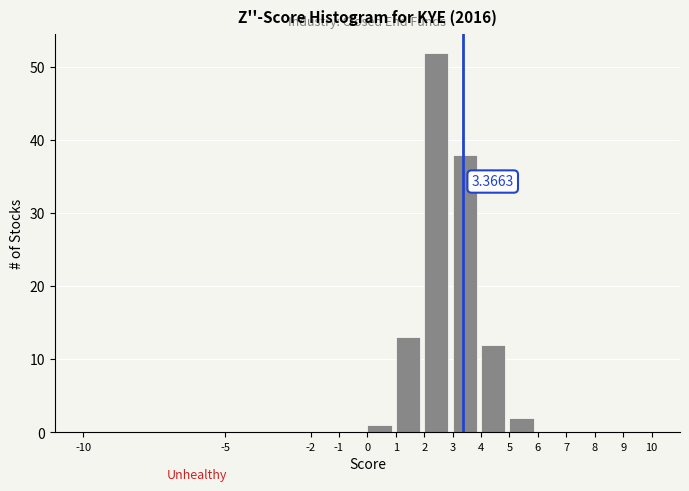

Which range on the x-axis has the tallest bar?

2 to 3